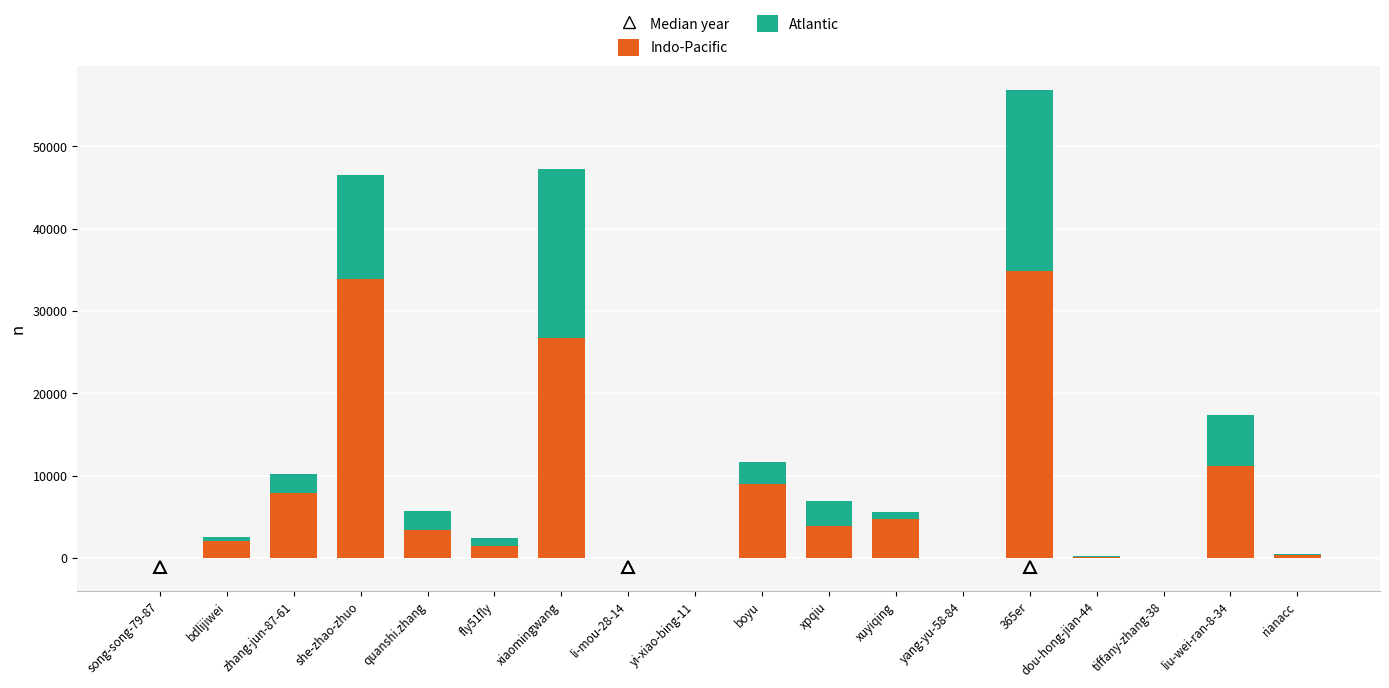

True or false: Indo-Pacific has a value of 7663 at xuyiqing.

False